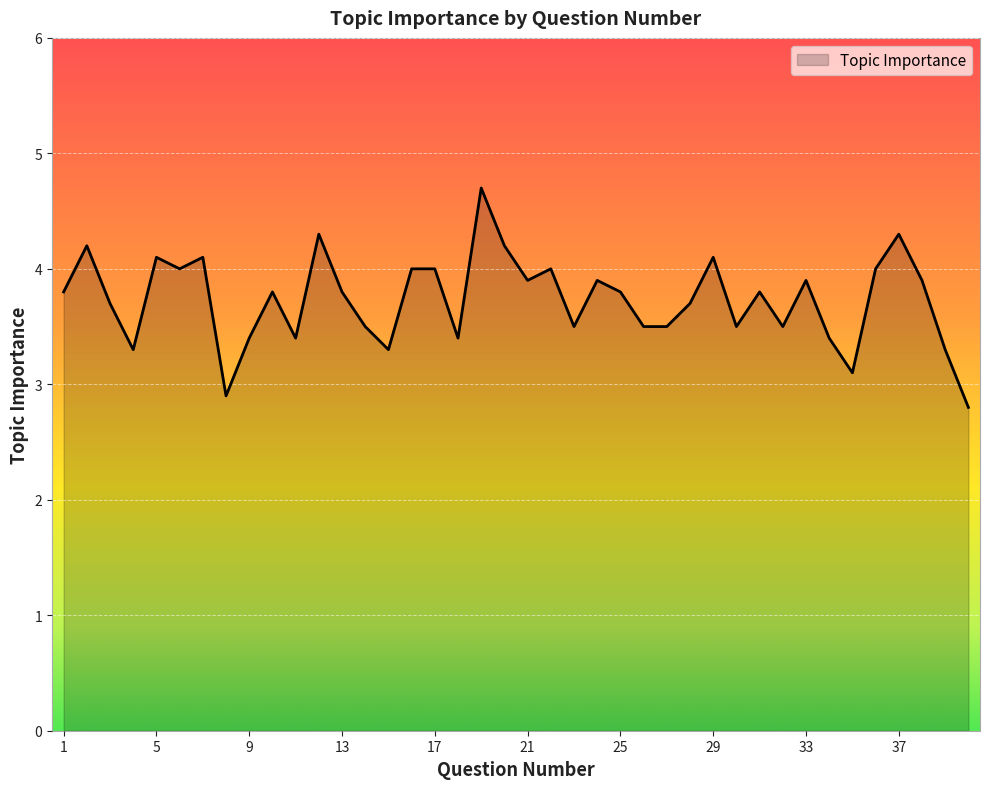

What is the maximum value shown in the chart?

4.7